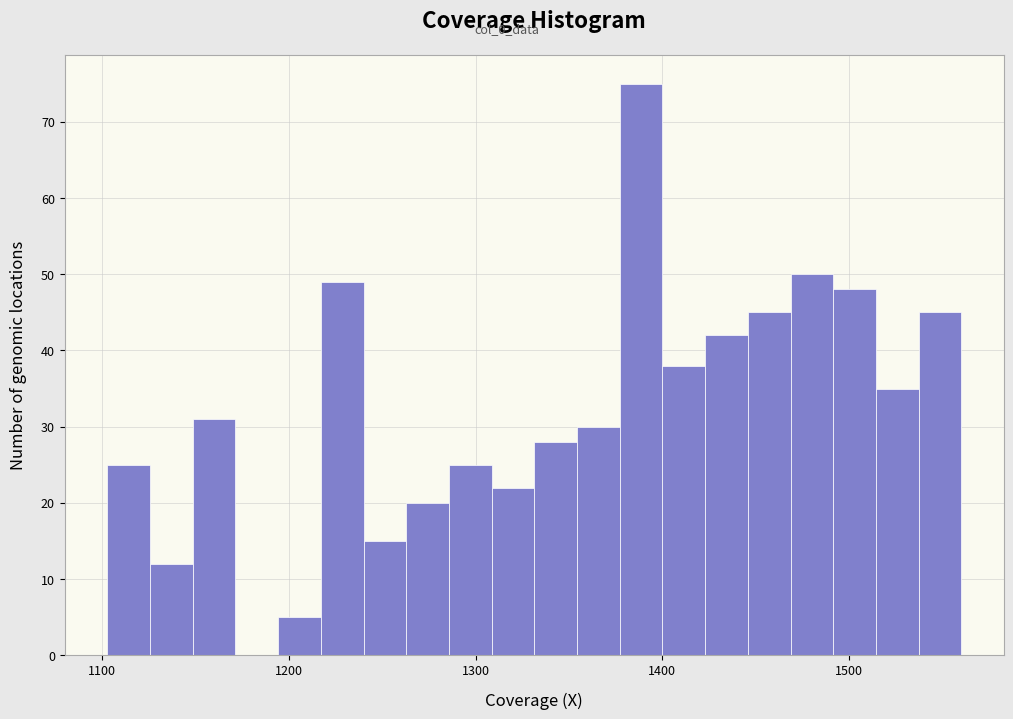

Read against the x-axis, roughly where is the centre of the tallest bar?

1390